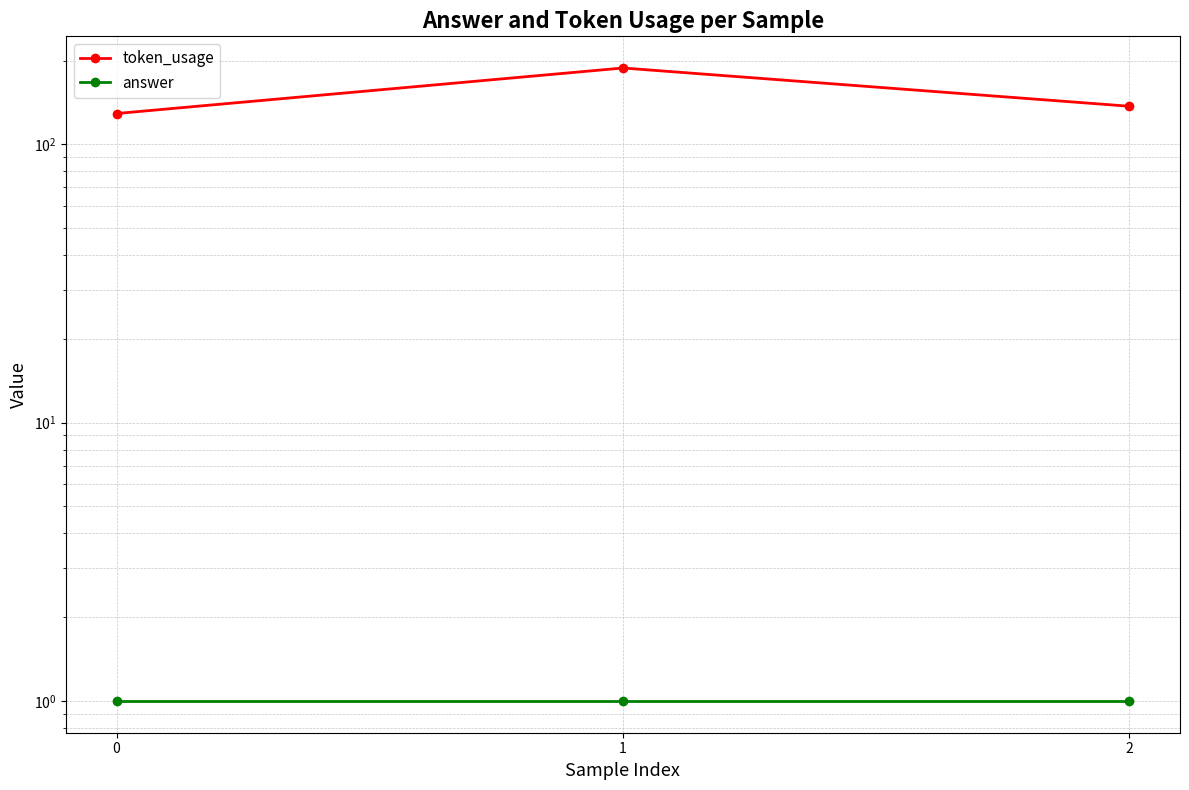

What is the sum of all answer values?

3